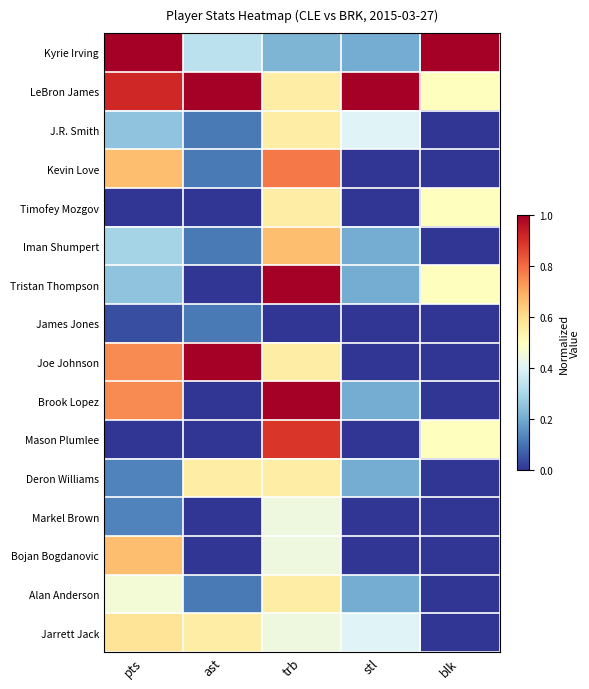

At which category is the sum across all series the highest?

trb